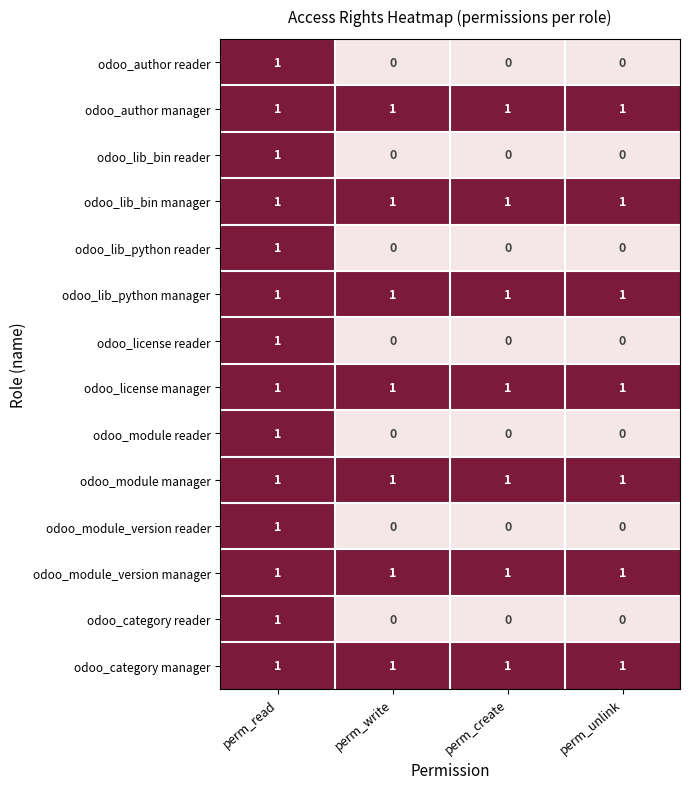

At how many categories does at least one series exceed 0?

4